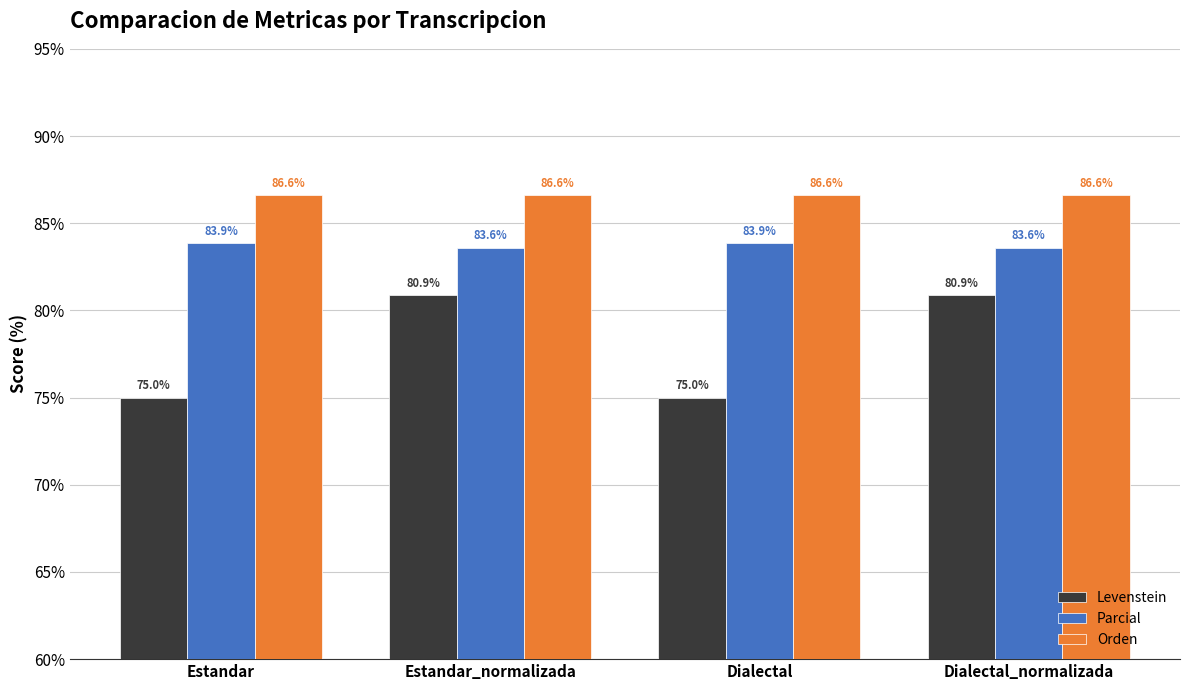

How many categories are shown in the chart?

4